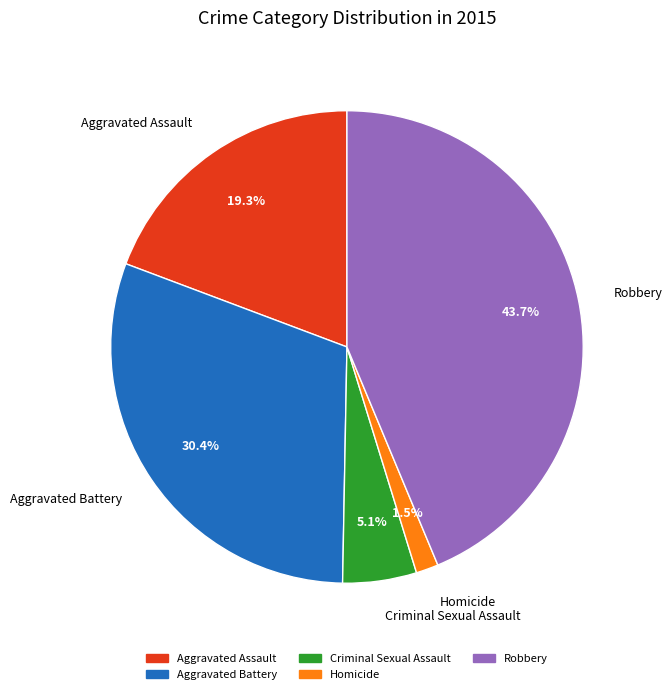

Is it true that Robbery is 35% of the pie?

False